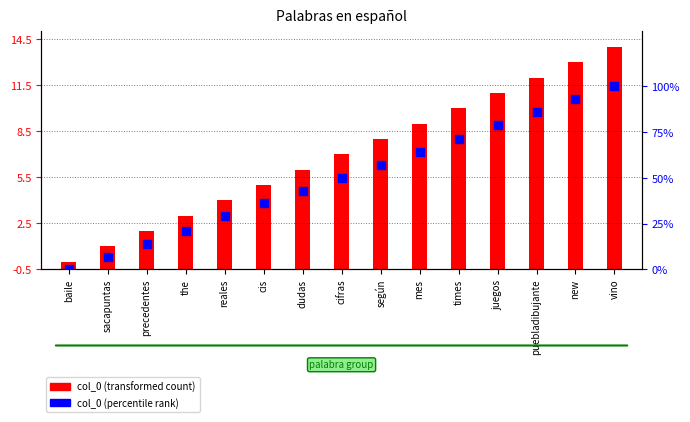

At which category is the sum across all series the highest?

vino